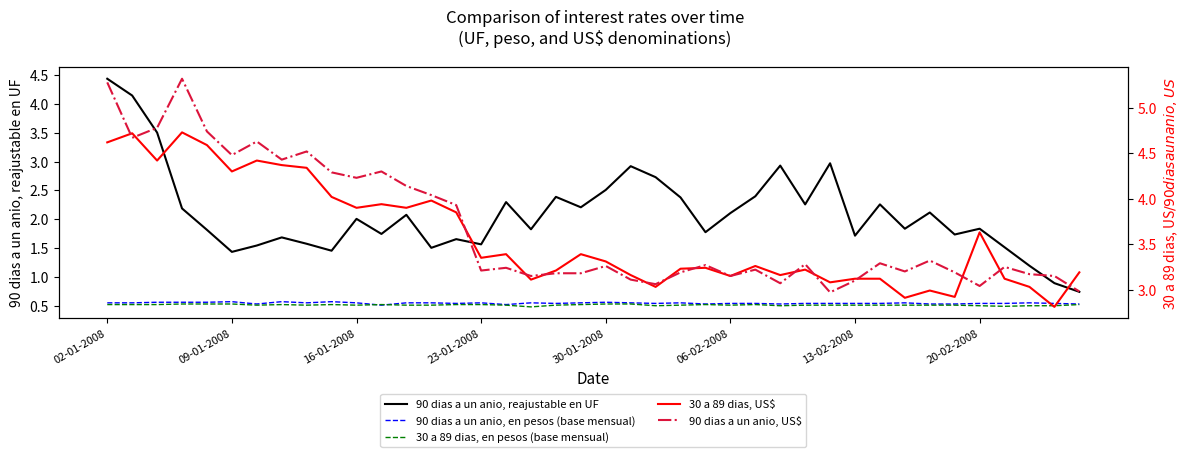

At which label does 90 dias a un anio, reajustable en UF first exceed 2?

02-01-2008